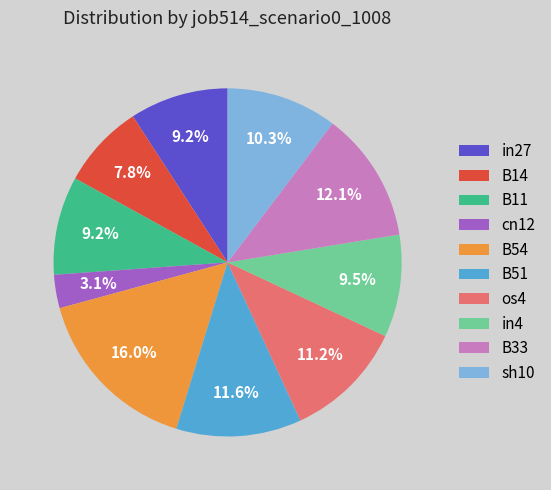

What percentage do B33 and os4 together represent?

23.3%